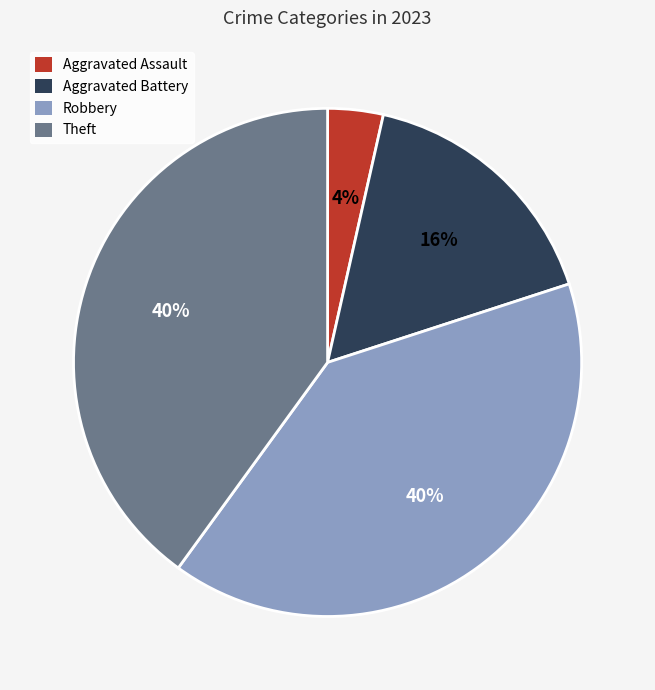

Which has a higher value, Robbery or Aggravated Assault?

Robbery